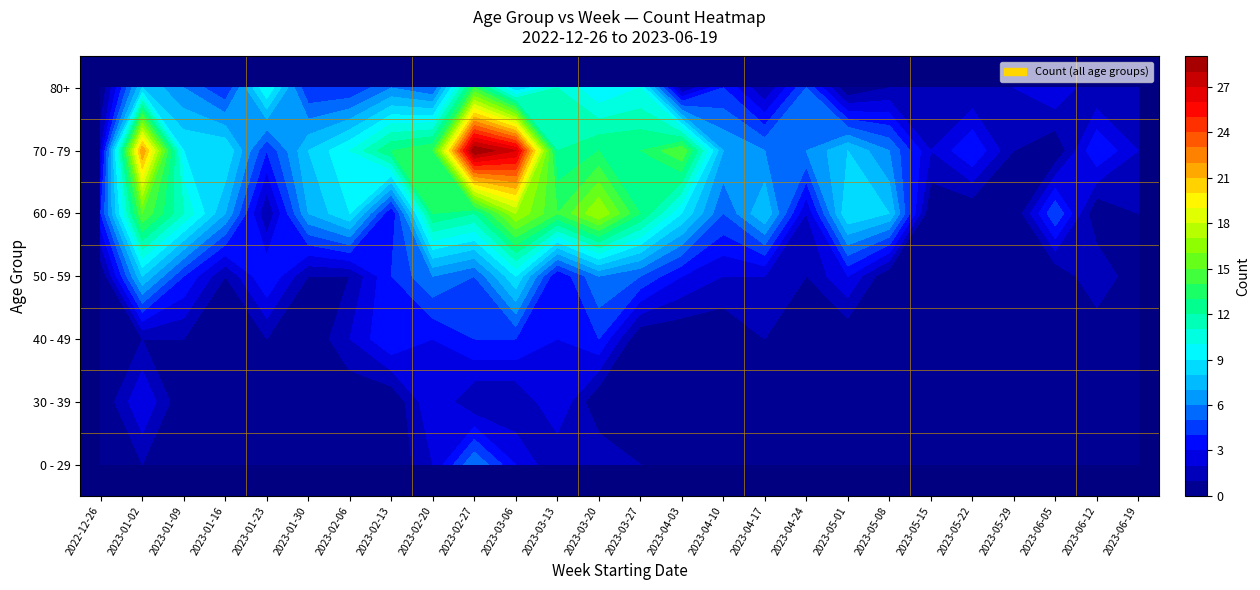

Reading left to right, what are all the values shown in this chart?

0 - 29: 2022-12-26=1	2023-01-02=1	2023-01-09=0	2023-01-16=0	2023-01-23=1	2023-01-30=0	2023-02-06=0	2023-02-13=0	2023-02-20=2	2023-02-27=6	2023-03-06=3	2023-03-13=1	2023-03-20=2	2023-03-27=1	2023-04-03=0	2023-04-10=0	2023-04-17=0	2023-04-24=0	2023-05-01=0	2023-05-08=0	2023-05-15=1	2023-05-22=0	2023-05-29=1	2023-06-05=0	2023-06-12=0	2023-06-19=0
30 - 39: 2022-12-26=0	2023-01-02=3	2023-01-09=0	2023-01-16=0	2023-01-23=1	2023-01-30=1	2023-02-06=0	2023-02-13=0	2023-02-20=3	2023-02-27=1	2023-03-06=1	2023-03-13=3	2023-03-20=0	2023-03-27=0	2023-04-03=1	2023-04-10=1	2023-04-17=1	2023-04-24=0	2023-05-01=0	2023-05-08=0	2023-05-15=0	2023-05-22=1	2023-05-29=1	2023-06-05=0	2023-06-12=0	2023-06-19=0
40 - 49: 2022-12-26=1	2023-01-02=1	2023-01-09=1	2023-01-16=0	2023-01-23=1	2023-01-30=0	2023-02-06=2	2023-02-13=4	2023-02-20=3	2023-02-27=4	2023-03-06=4	2023-03-13=3	2023-03-20=4	2023-03-27=0	2023-04-03=0	2023-04-10=0	2023-04-17=1	2023-04-24=1	2023-05-01=0	2023-05-08=1	2023-05-15=0	2023-05-22=0	2023-05-29=0	2023-06-05=0	2023-06-12=0	2023-06-19=0
50 - 59: 2022-12-26=0	2023-01-02=8	2023-01-09=4	2023-01-16=1	2023-01-23=4	2023-01-30=1	2023-02-06=1	2023-02-13=4	2023-02-20=6	2023-02-27=5	2023-03-06=9	2023-03-13=3	2023-03-20=6	2023-03-27=5	2023-04-03=3	2023-04-10=2	2023-04-17=2	2023-04-24=1	2023-05-01=3	2023-05-08=0	2023-05-15=0	2023-05-22=1	2023-05-29=1	2023-06-05=0	2023-06-12=2	2023-06-19=0
60 - 69: 2022-12-26=4	2023-01-02=15	2023-01-09=11	2023-01-16=7	2023-01-23=1	2023-01-30=7	2023-02-06=9	2023-02-13=3	2023-02-20=13	2023-02-27=12	2023-03-06=17	2023-03-13=14	2023-03-20=17	2023-03-27=13	2023-04-03=9	2023-04-10=5	2023-04-17=8	2023-04-24=2	2023-05-01=9	2023-05-08=8	2023-05-15=0	2023-05-22=0	2023-05-29=0	2023-06-05=5	2023-06-12=0	2023-06-19=1
70 - 79: 2022-12-26=2	2023-01-02=22	2023-01-09=9	2023-01-16=9	2023-01-23=4	2023-01-30=8	2023-02-06=10	2023-02-13=13	2023-02-20=14	2023-02-27=29	2023-03-06=27	2023-03-13=12	2023-03-20=13	2023-03-27=13	2023-04-03=15	2023-04-10=7	2023-04-17=6	2023-04-24=6	2023-05-01=8	2023-05-08=6	2023-05-15=2	2023-05-22=4	2023-05-29=1	2023-06-05=0	2023-06-12=4	2023-06-19=2
80+: 2022-12-26=0	2023-01-02=8	2023-01-09=6	2023-01-16=4	2023-01-23=10	2023-01-30=4	2023-02-06=4	2023-02-13=6	2023-02-20=5	2023-02-27=14	2023-03-06=8	2023-03-13=11	2023-03-20=9	2023-03-27=10	2023-04-03=1	2023-04-10=4	2023-04-17=1	2023-04-24=5	2023-05-01=0	2023-05-08=1	2023-05-15=2	2023-05-22=1	2023-05-29=2	2023-06-05=3	2023-06-12=1	2023-06-19=1